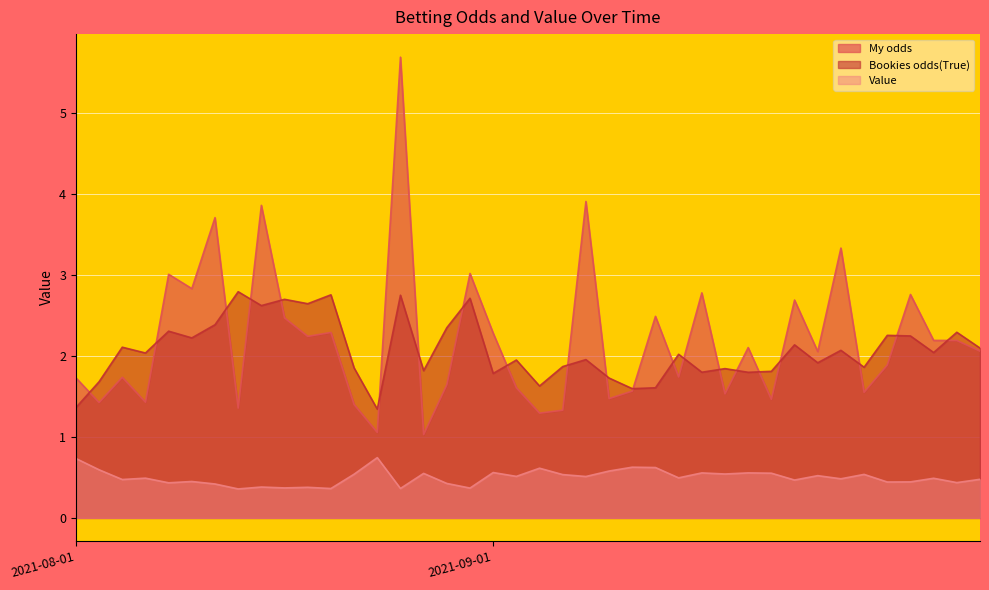

True or false: Bookies odds(True) and Value intersect in this chart.

False